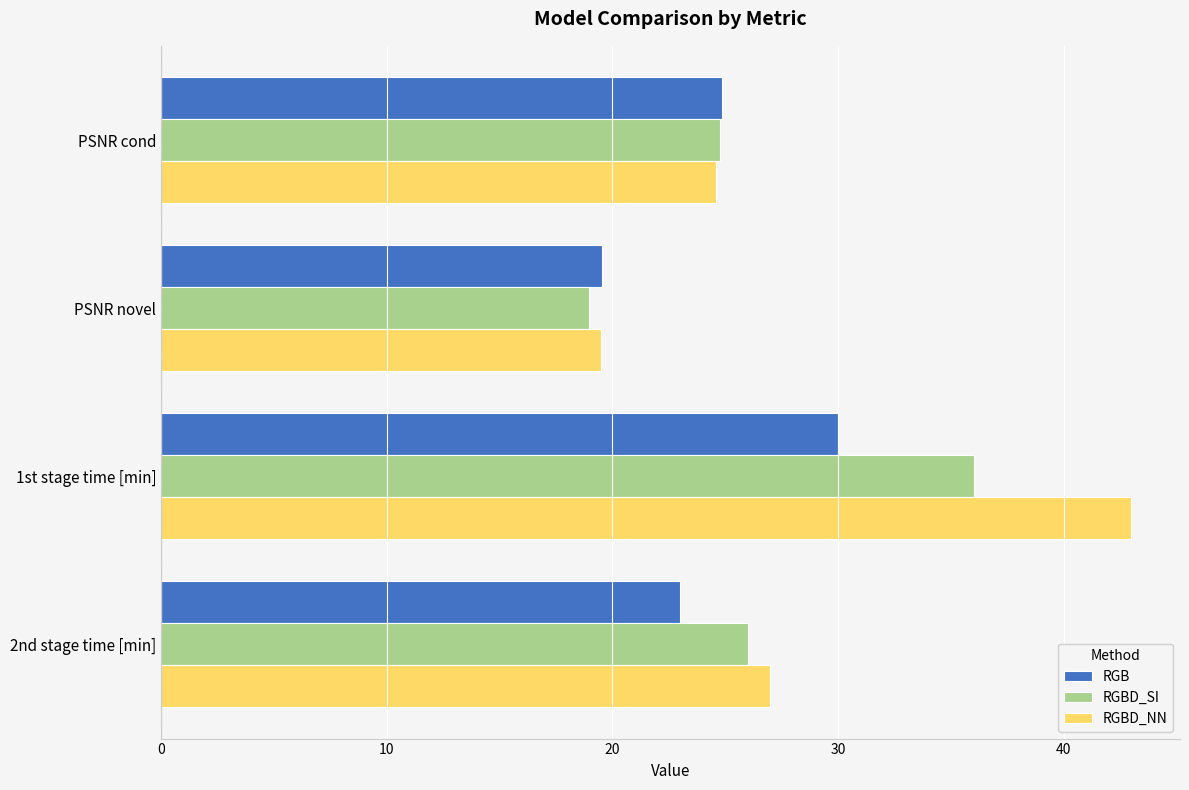

Which series has the widest spread of values?

RGBD_NN